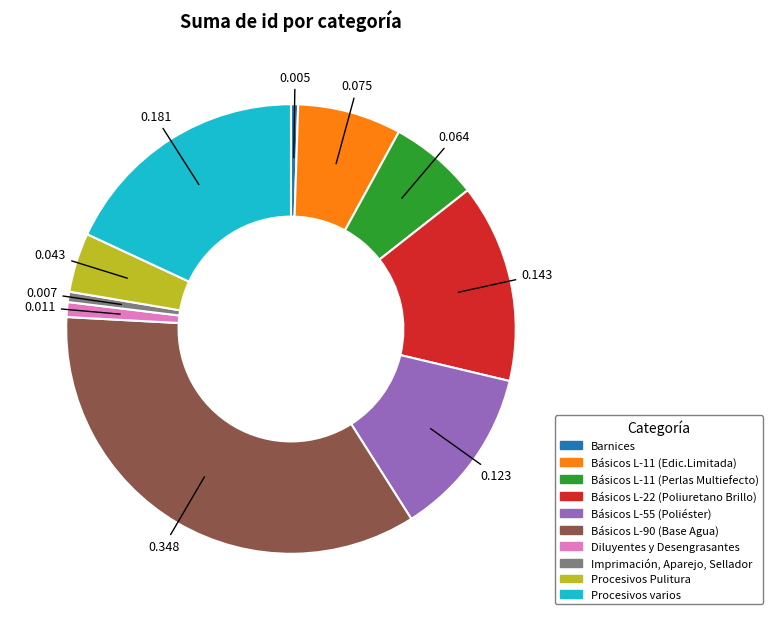

Count the number of slices in the pie.

10